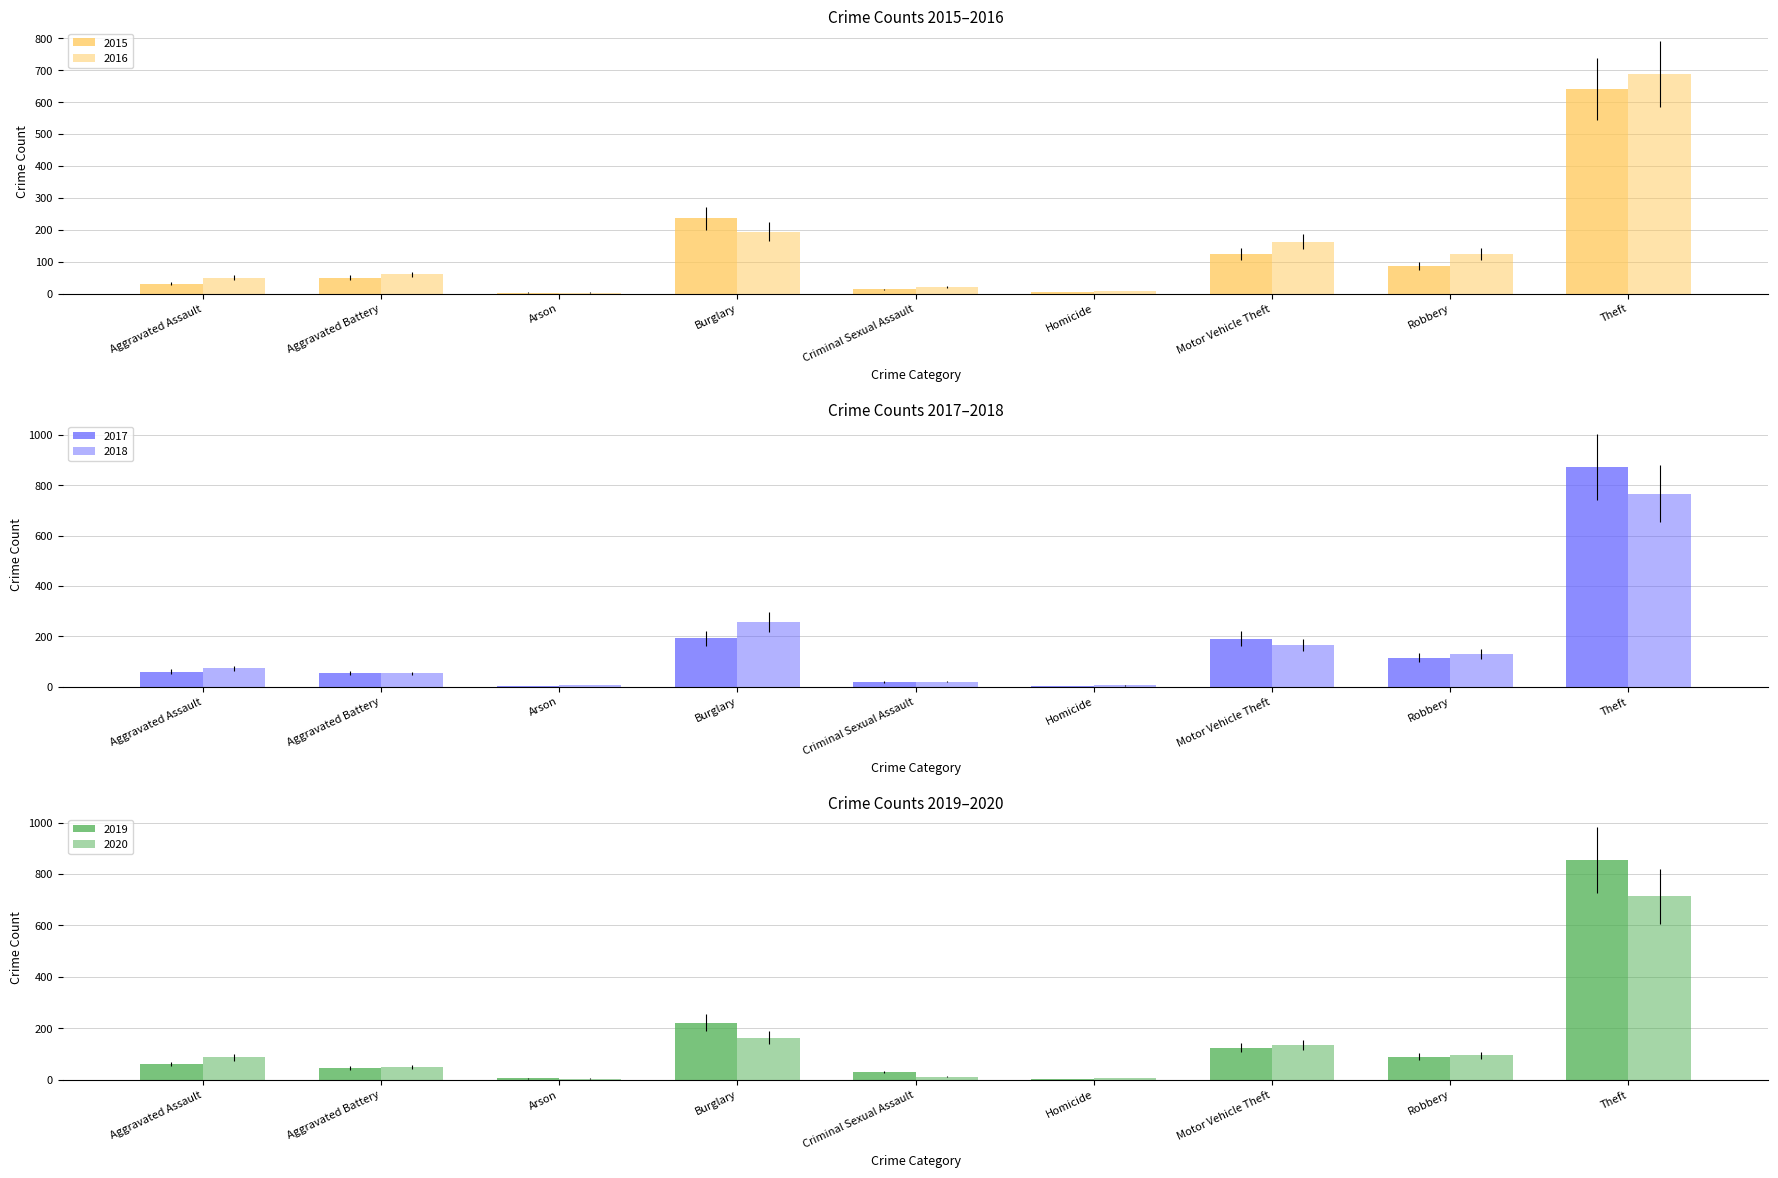

What are all the series names shown in the legend?

2015, 2016, 2017, 2018, 2019, 2020